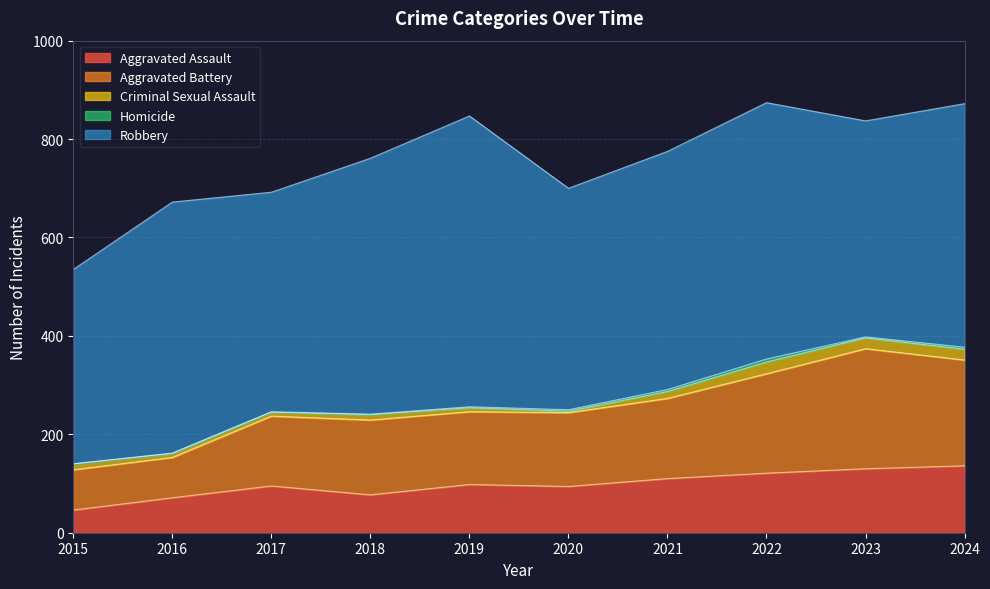

True or false: Homicide and Robbery intersect in this chart.

False